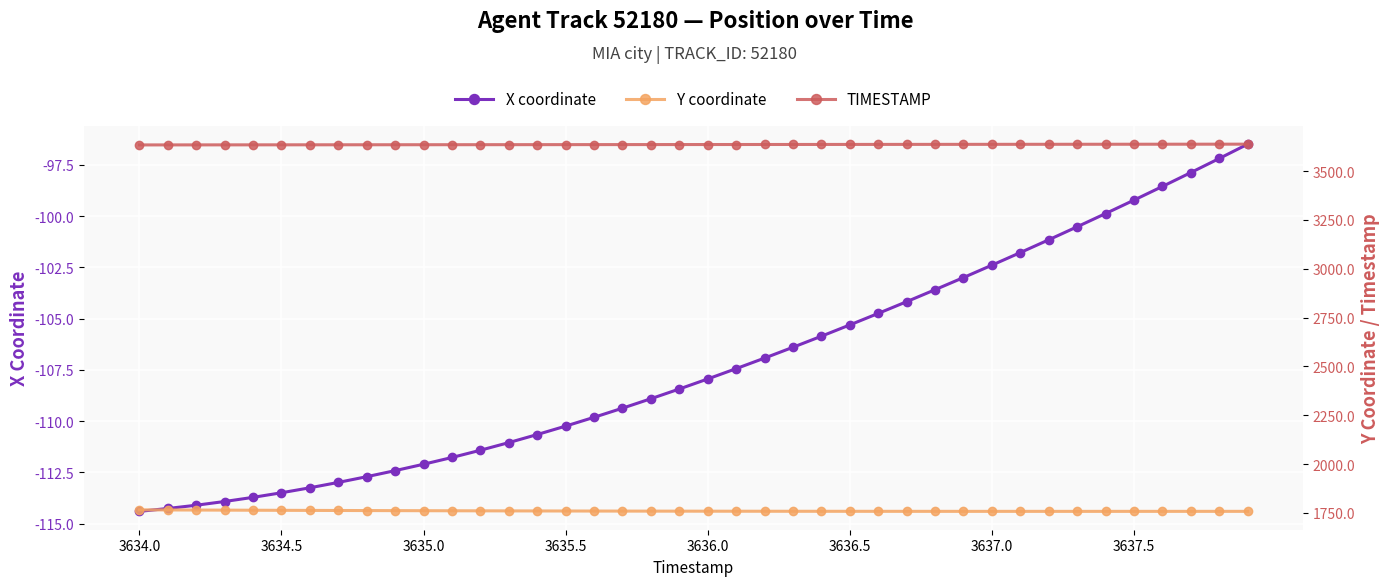

What is the lowest value of the X coordinate series?

-114.4